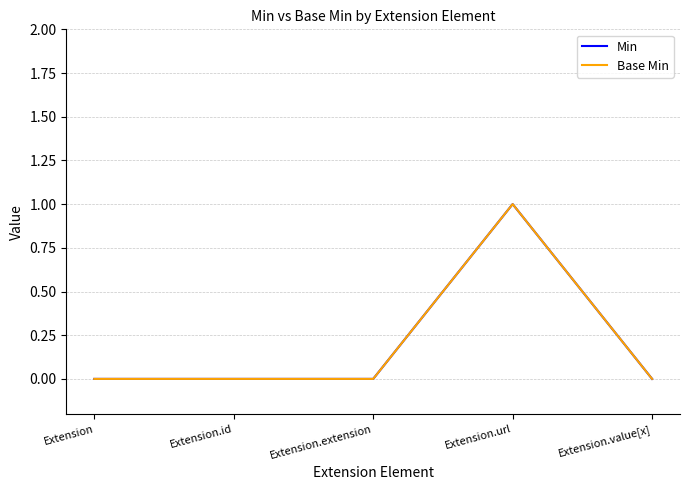

What is the greatest value displayed?

1